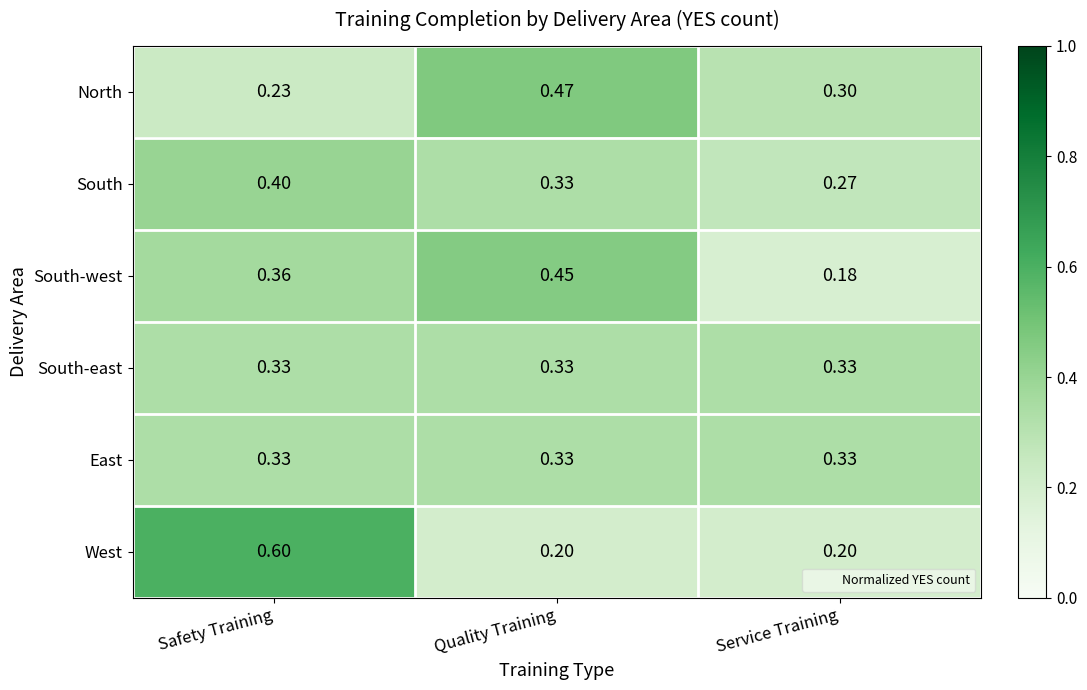

Which category has the highest value across all series?

Safety Training